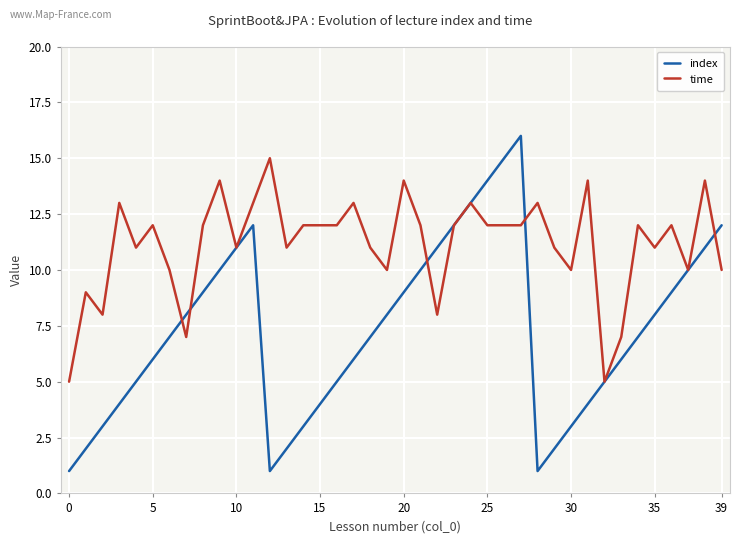

Which series has the largest total across all categories?

time